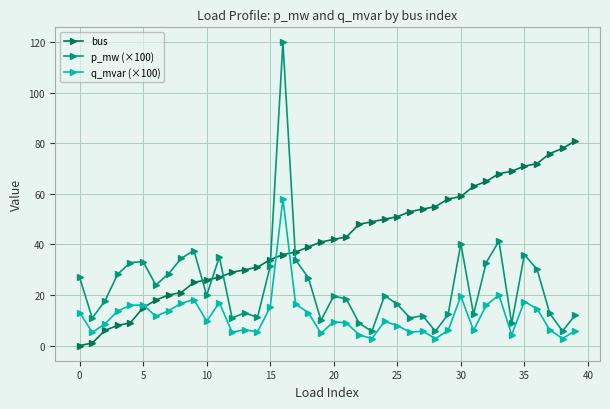

What is the value of the bus point at the 22nd from the left?

43.0